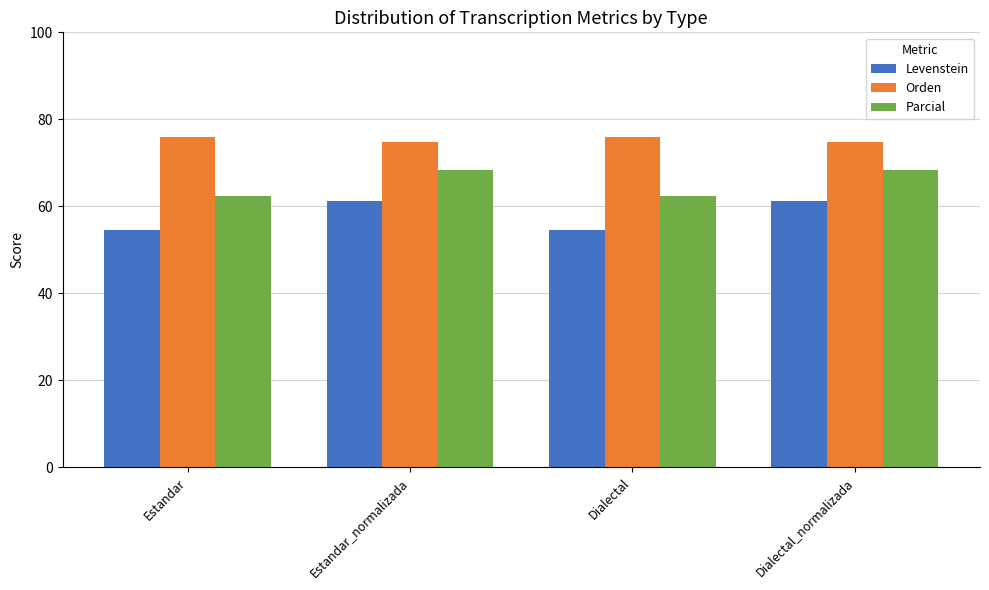

What is the minimum value shown in the chart?

54.6